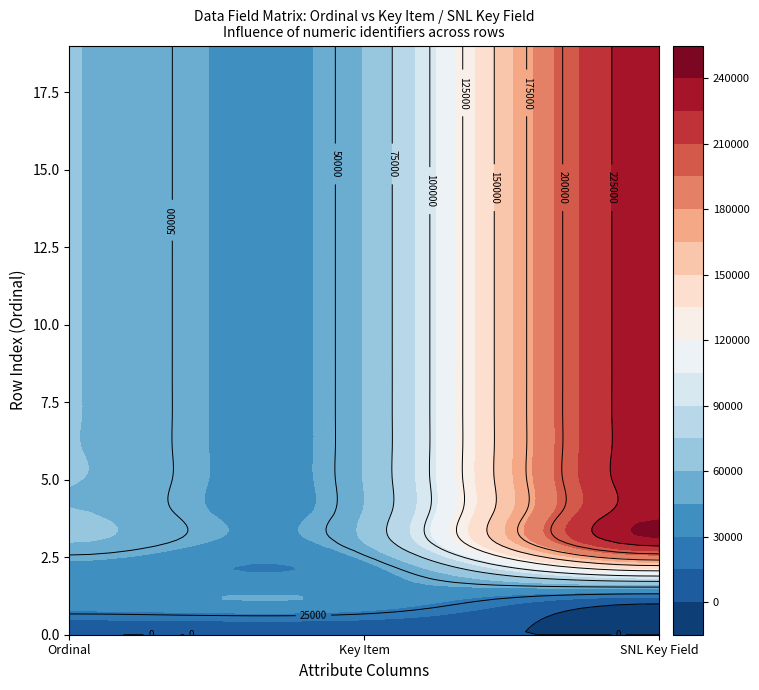

Which series has the largest total across all categories?

19